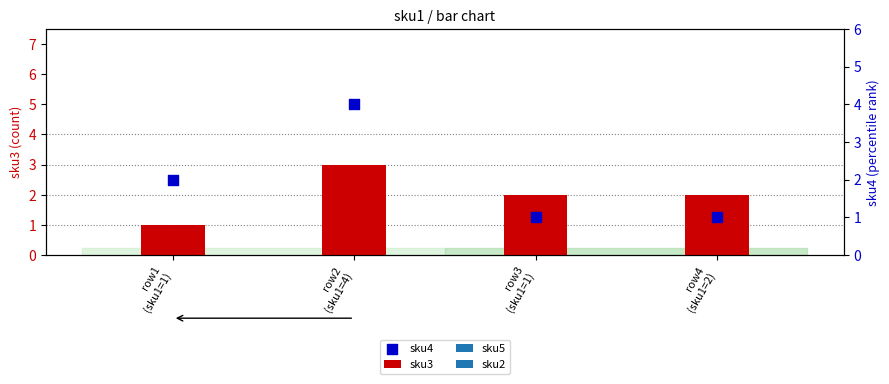

Which series has the largest total across all categories?

sku3